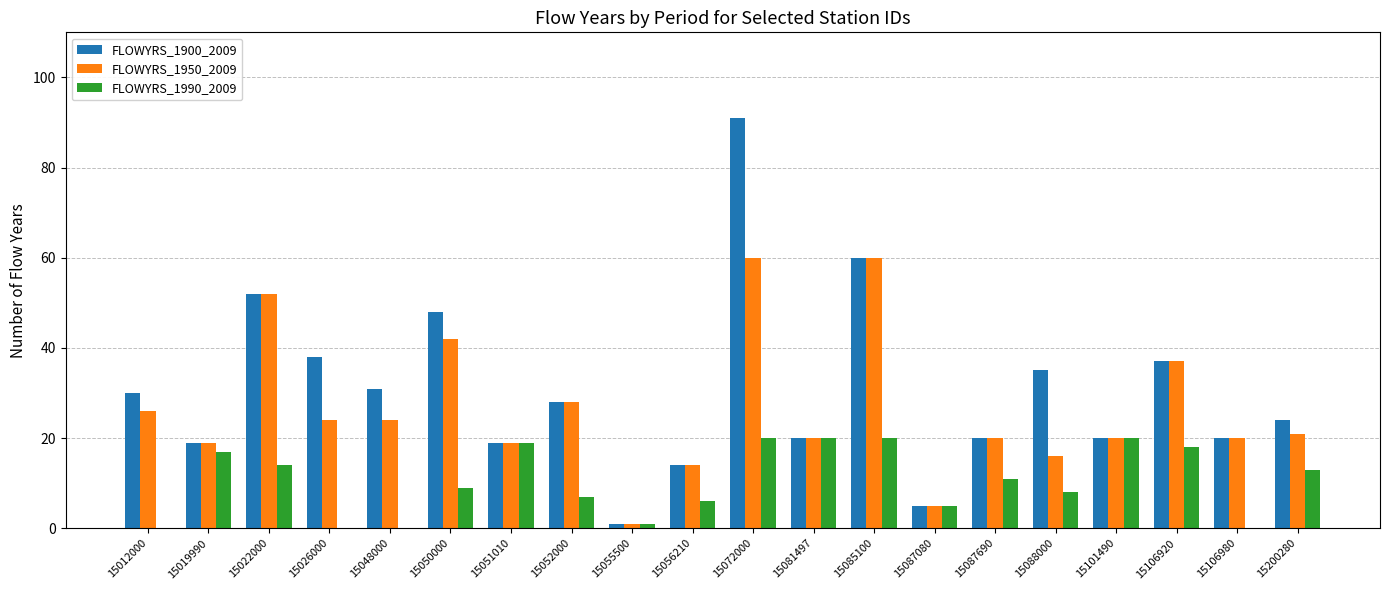

What is the sum of all FLOWYRS_1950_2009 values?

528